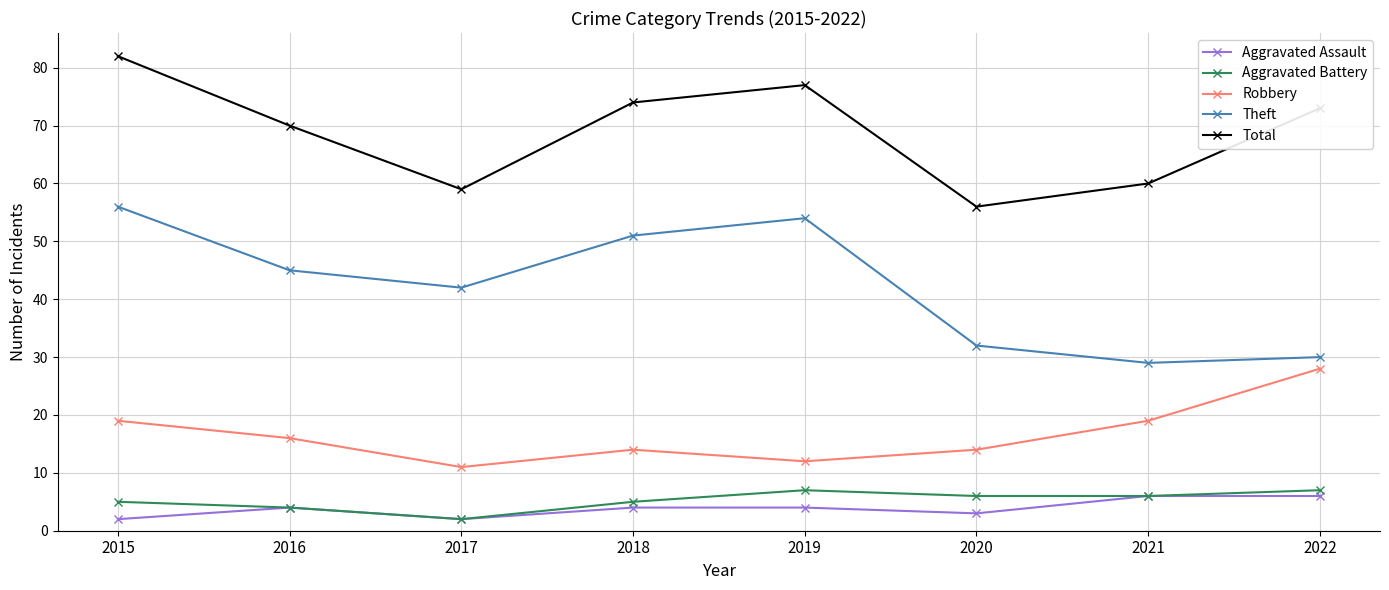

True or false: Theft and Aggravated Assault intersect in this chart.

False